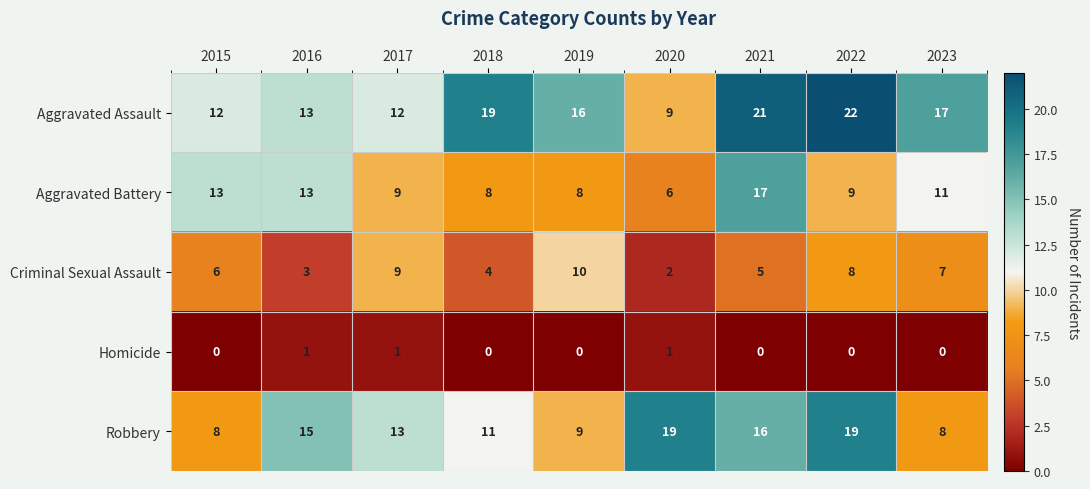

Rank the series at 2015 from highest to lowest value.

Aggravated Battery, Aggravated Assault, Robbery, Criminal Sexual Assault, Homicide